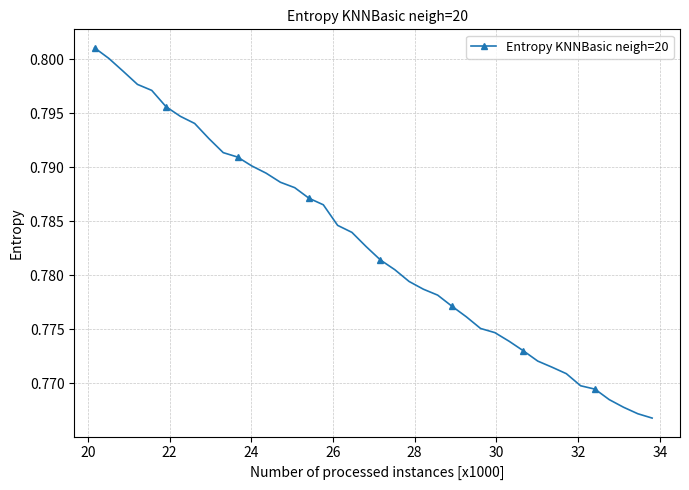

What is the sum of all values?

31.3